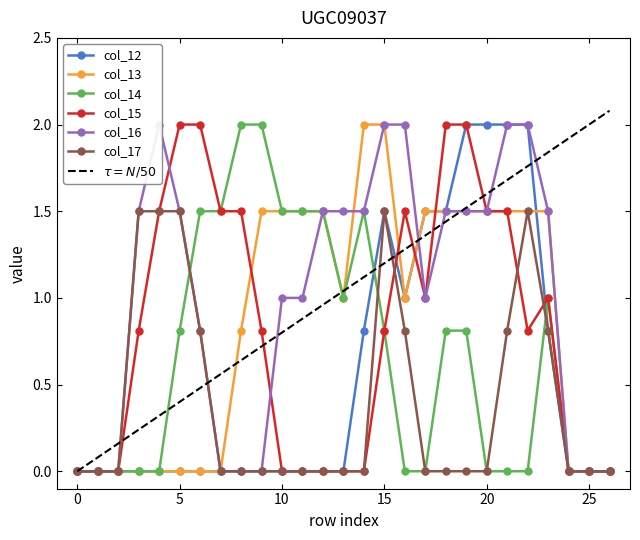

Rank the categories by col_12 value from lowest to highest.

0, 1, 2, 3, 4, 5, 6, 7, 8, 9, 10, 11, 12, 13, 24, 25, 26, 14, 23, 16, 15, 17, 18, 19, 20, 21, 22